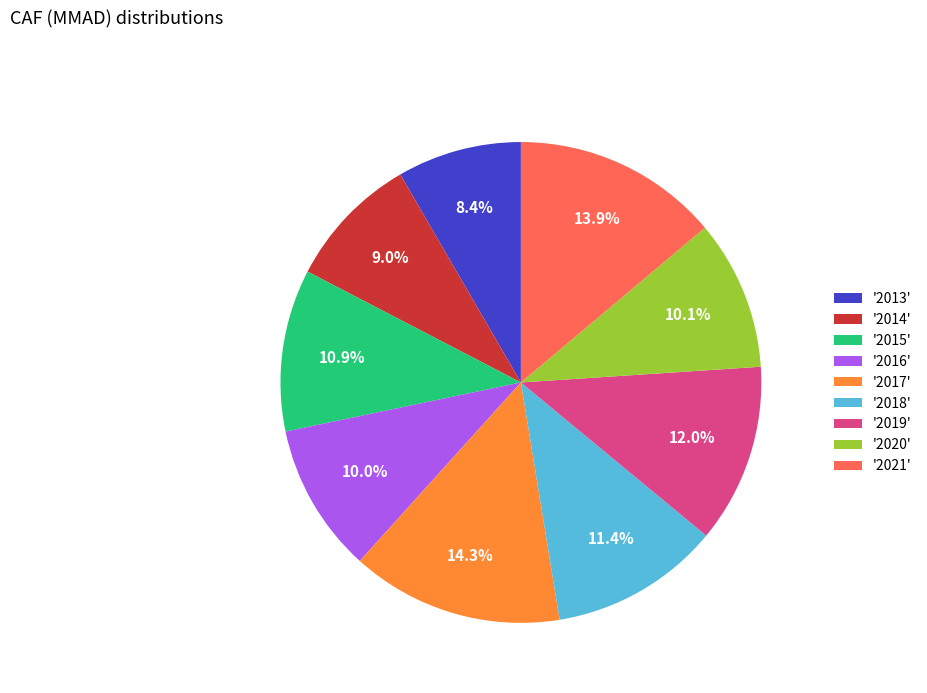

Approximately how many times larger is the value at '2018' compared to '2013'?

1.4